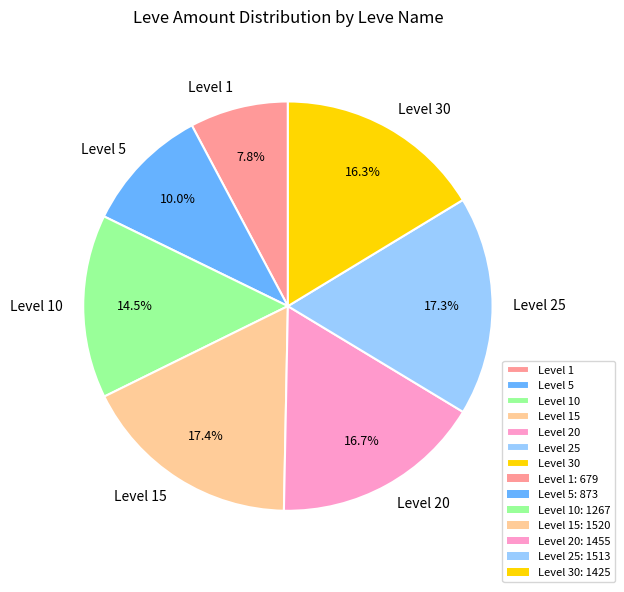

Is there a majority slice in this chart?

No